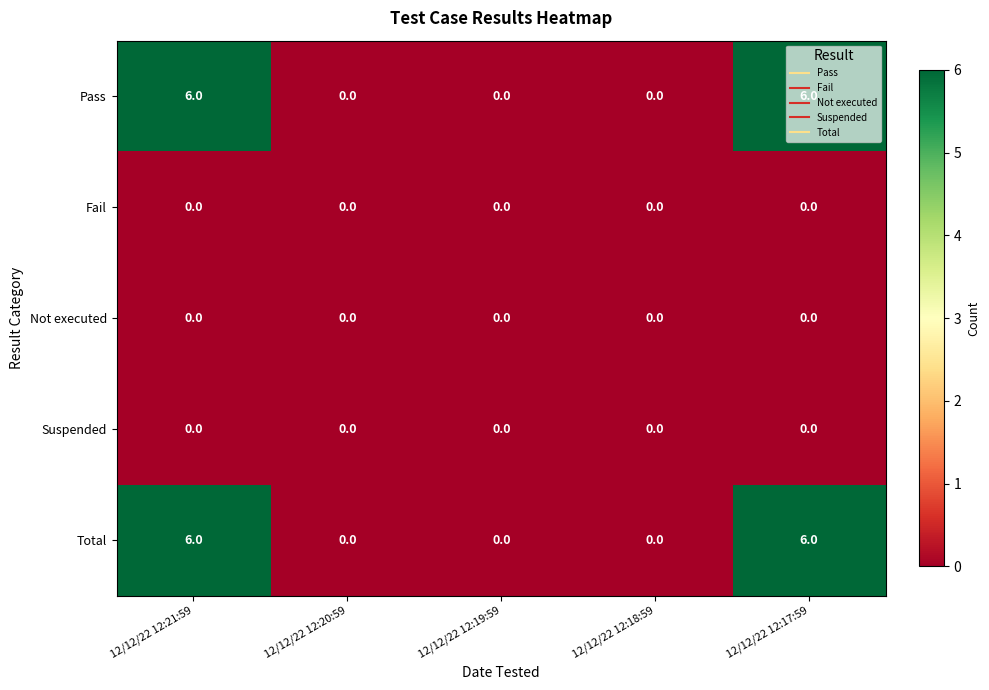

What is the difference between the second highest and minimum values in the Total series?

6